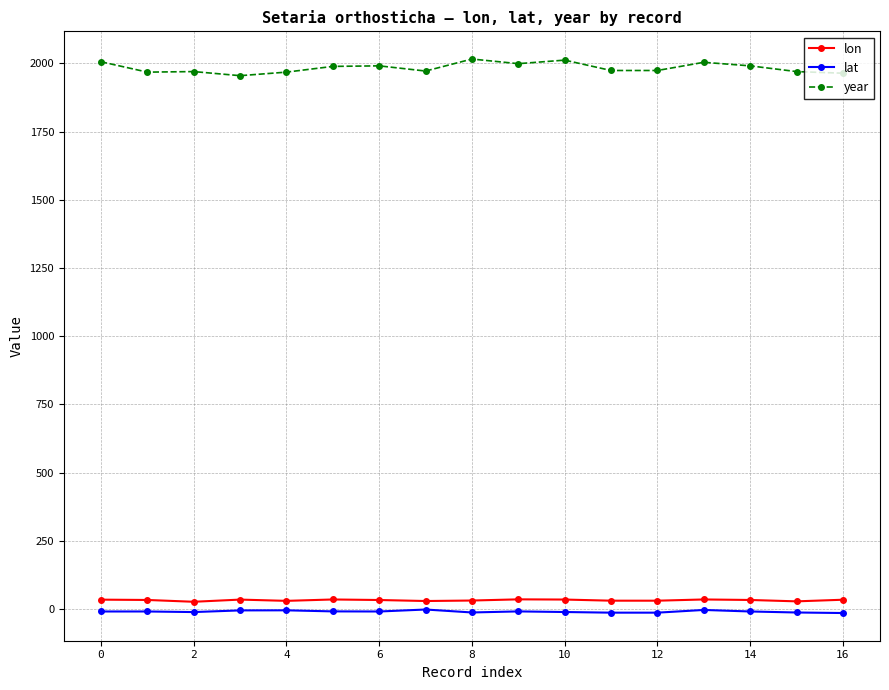

How many data points in lat are less than -8?

13